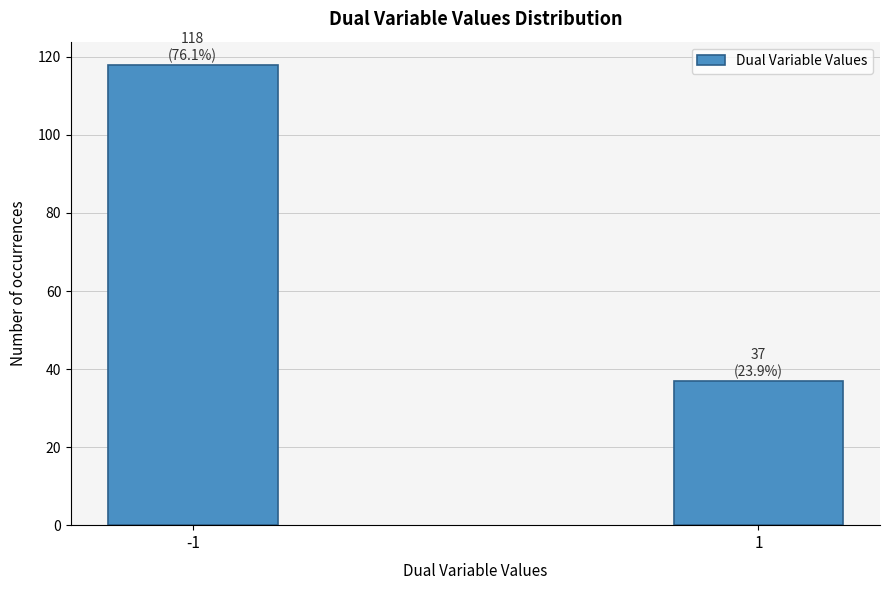

Reading left to right, list all the values displayed in this chart.

118	37